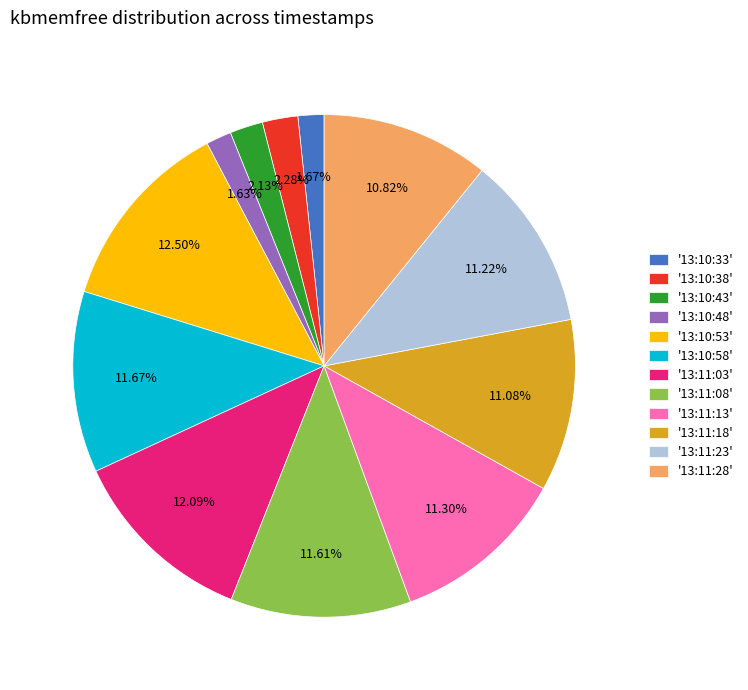

What is the ratio of the value at '13:10:53' to the value at '13:11:18'?

1.1